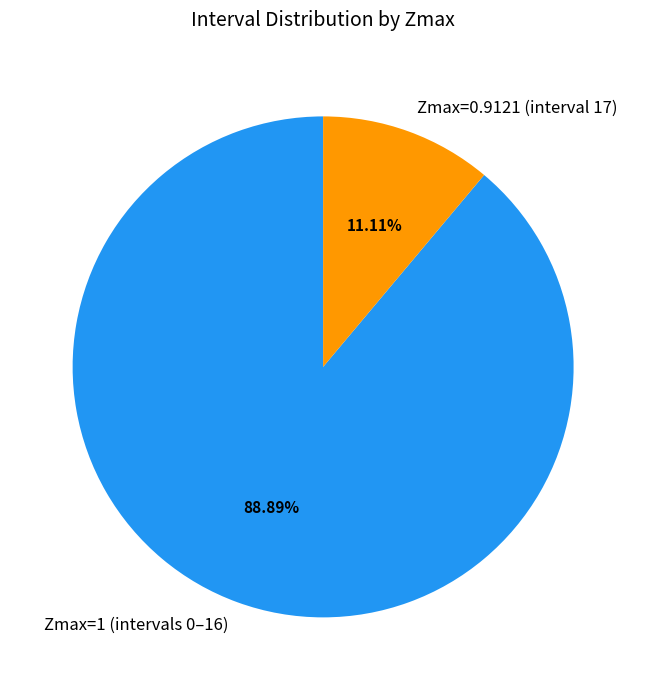

Rank the categories by value from highest to lowest.

Zmax=1 (intervals 0–16), Zmax=0.9121 (interval 17)